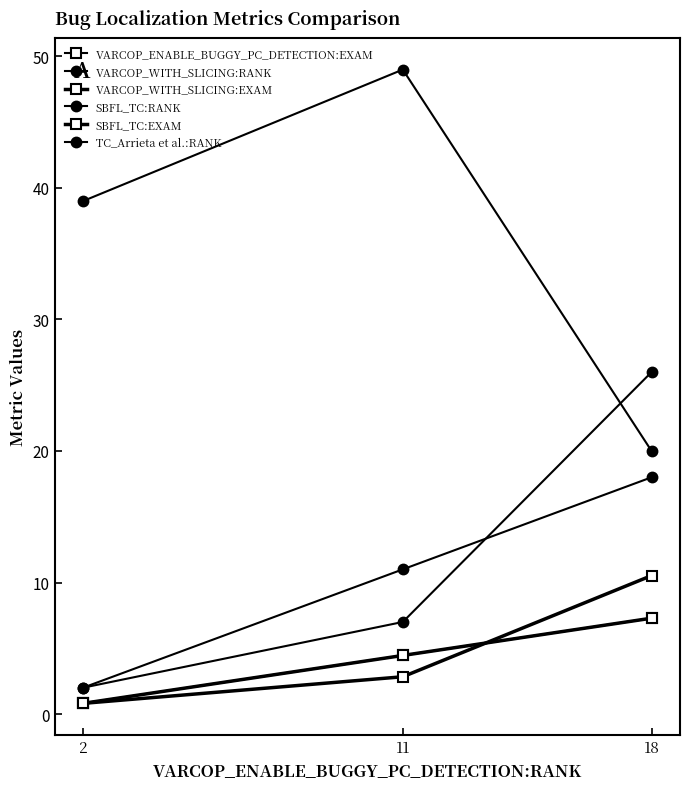

At which category does the chart reach its peak across all series?

11